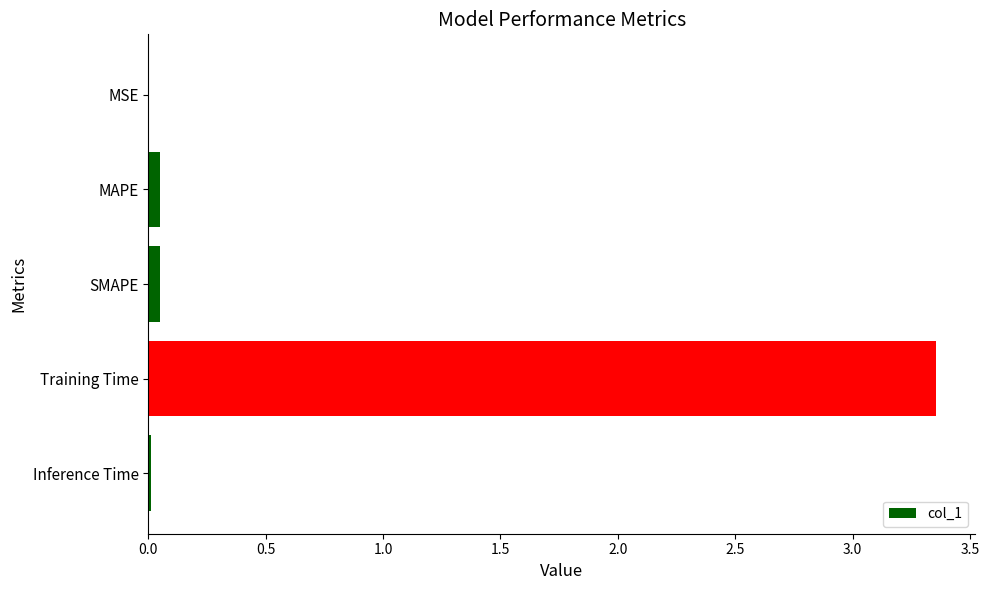

What is the sum of all values?

3.5